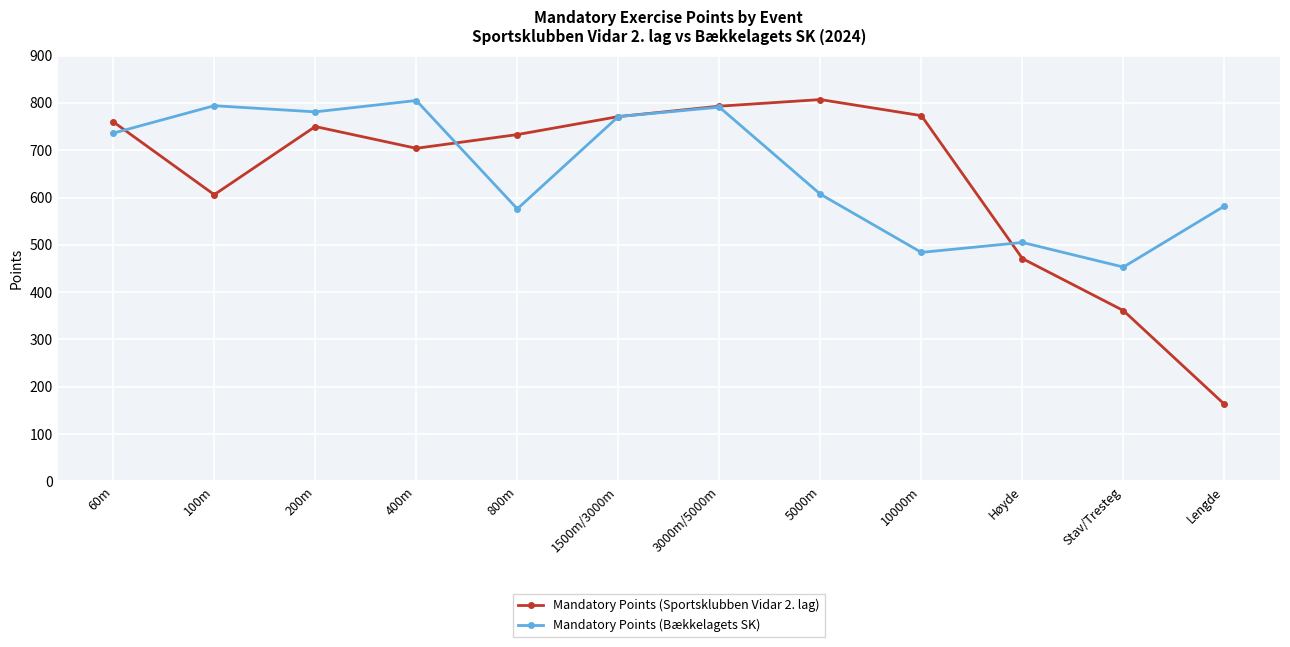

In Mandatory Points (Bækkelagets SK), how many points are higher than both neighbors (excluding endpoints)?

4